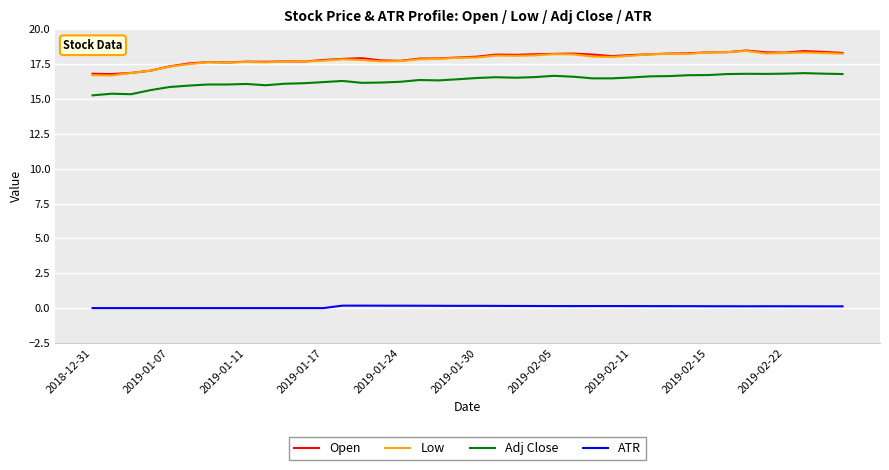

What is the highest value of the Adj Close series?

16.9